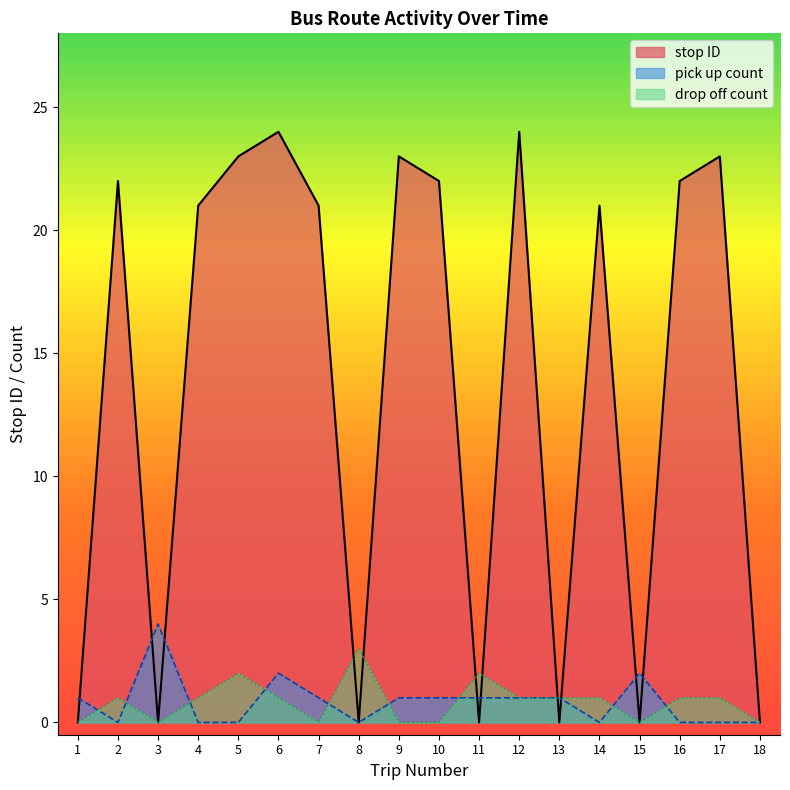

What are all the series names shown in the legend?

stop ID, pick up count, drop off count